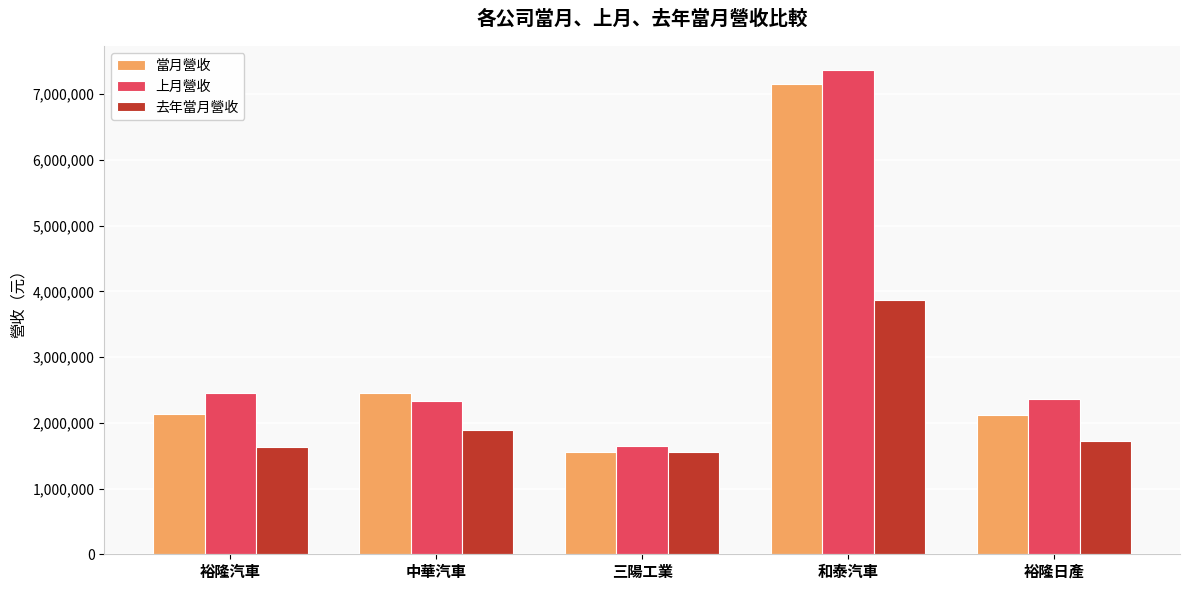

What is the maximum value for 當月營收?

7156204